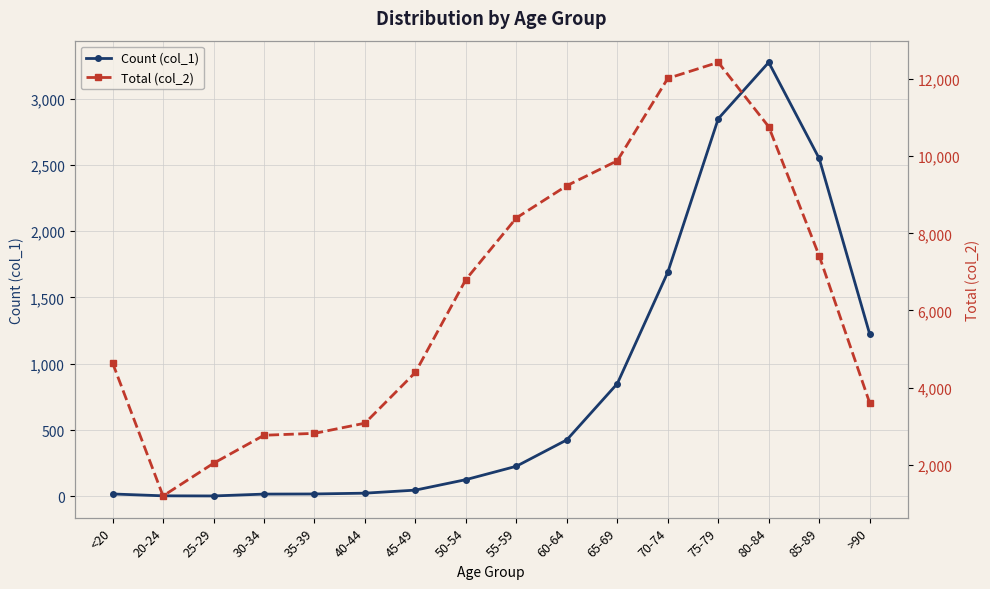

How many interior local valleys does the Count (col_1) series have?

1